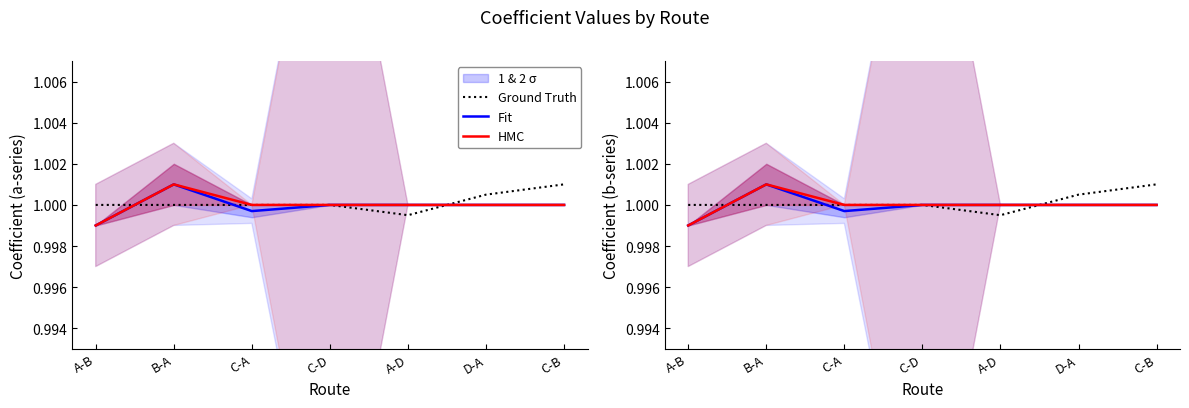

What is the sum of all Ground Truth values?

7.0